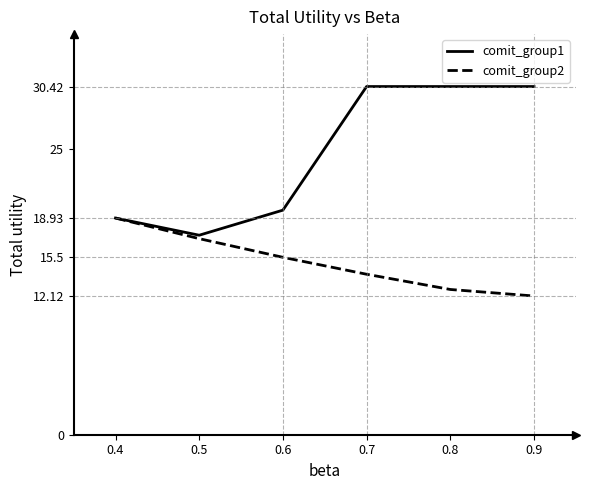

List the series in order of their overall mean, lowest first.

comit_group2, comit_group1